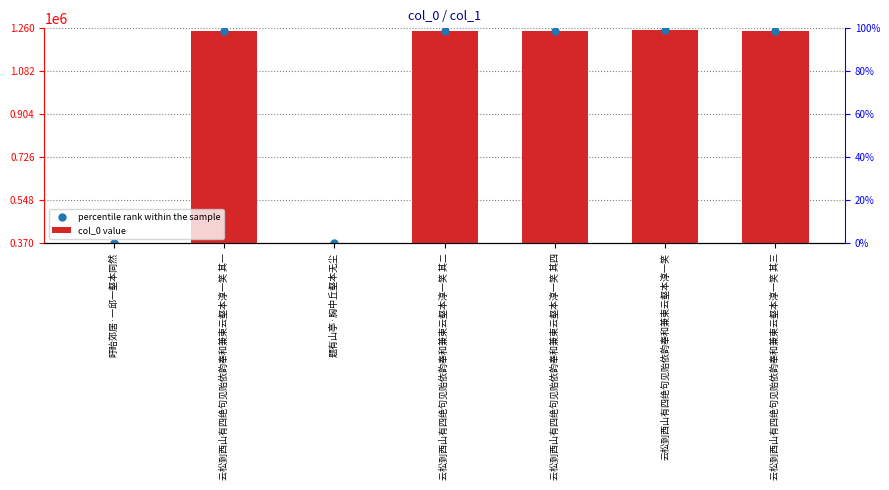

Is the value of percentile rank within the sample at 题有山亭·胸中丘壑本无尘 greater than the value of col_0 value at 云松到西山有四绝句见贻依韵奉和兼柬云壑本淳一笑 其二?

No